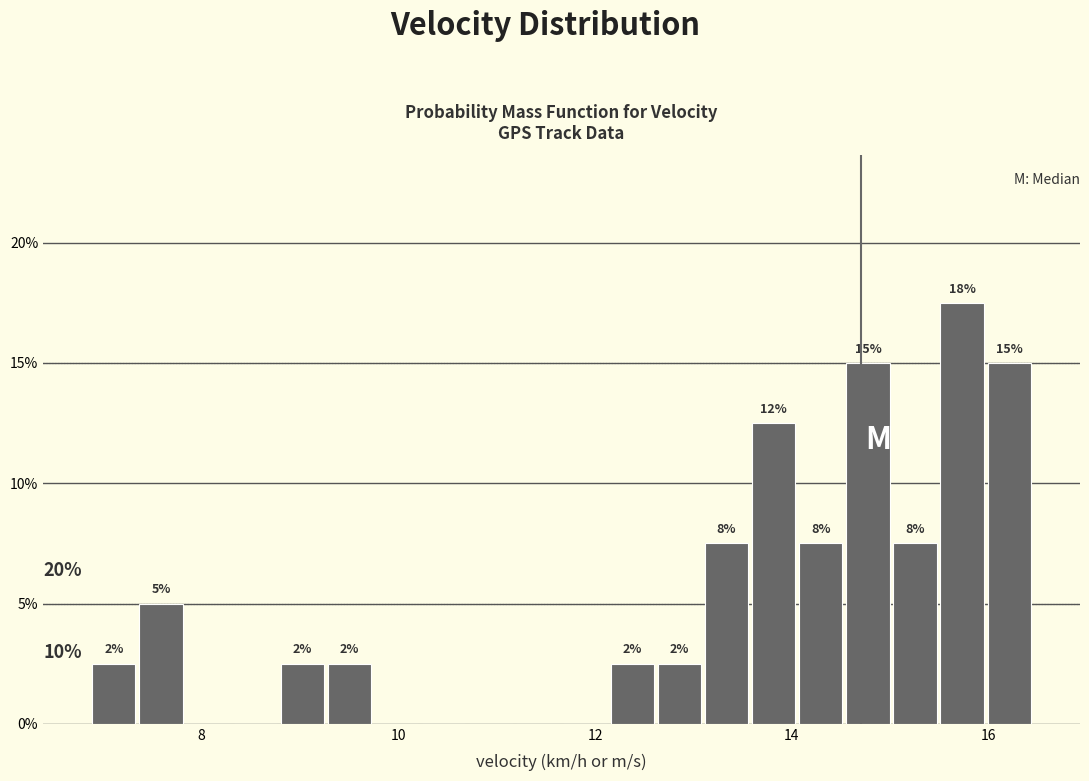

Read against the x-axis, roughly where is the centre of the tallest bar?

15.8